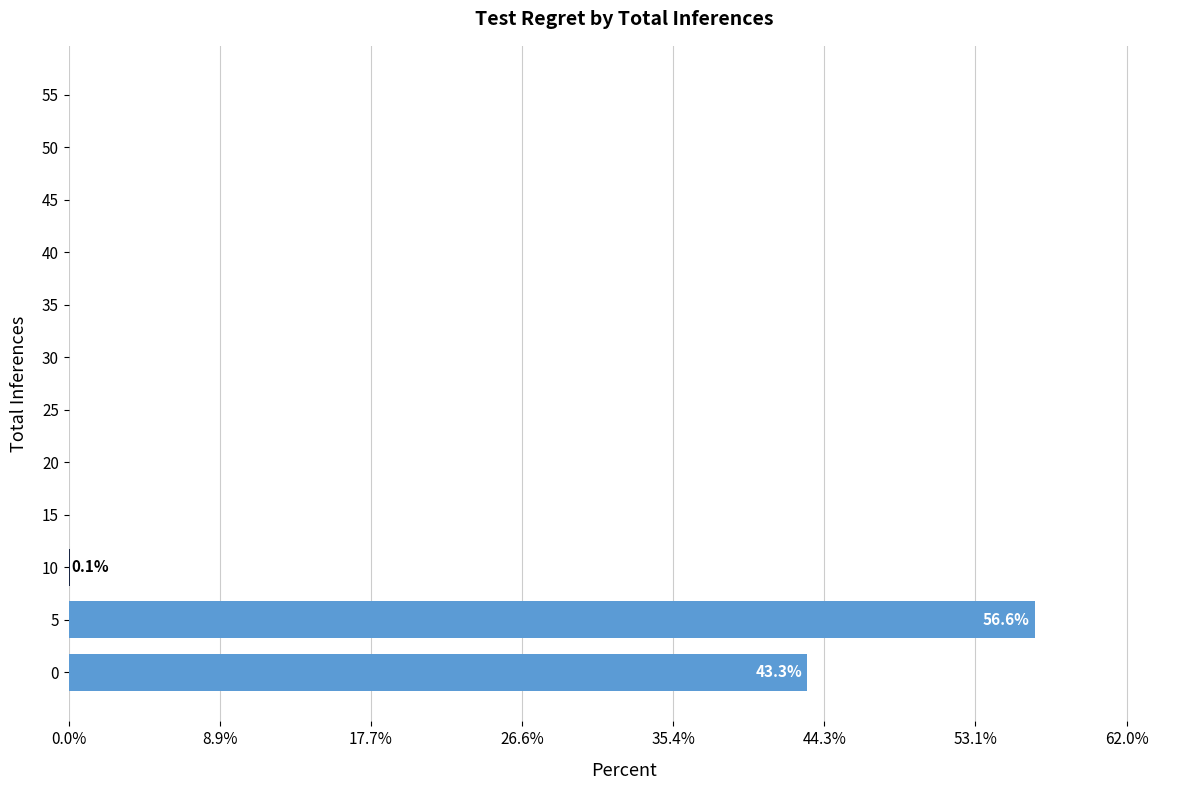

True or false: the data shows 35.4 at 55.

False